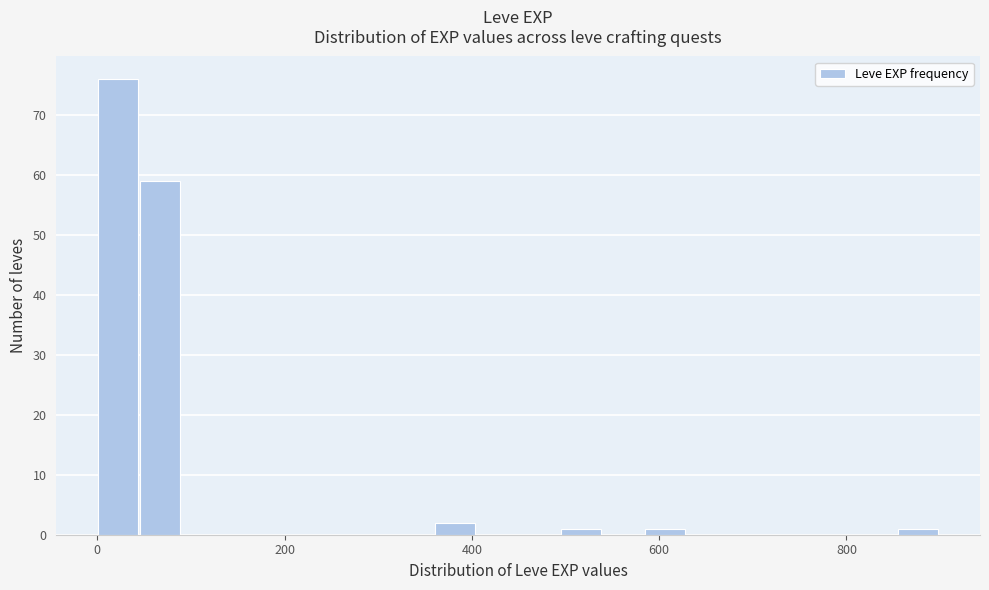

Read against the x-axis, roughly where is the centre of the tallest bar?

20